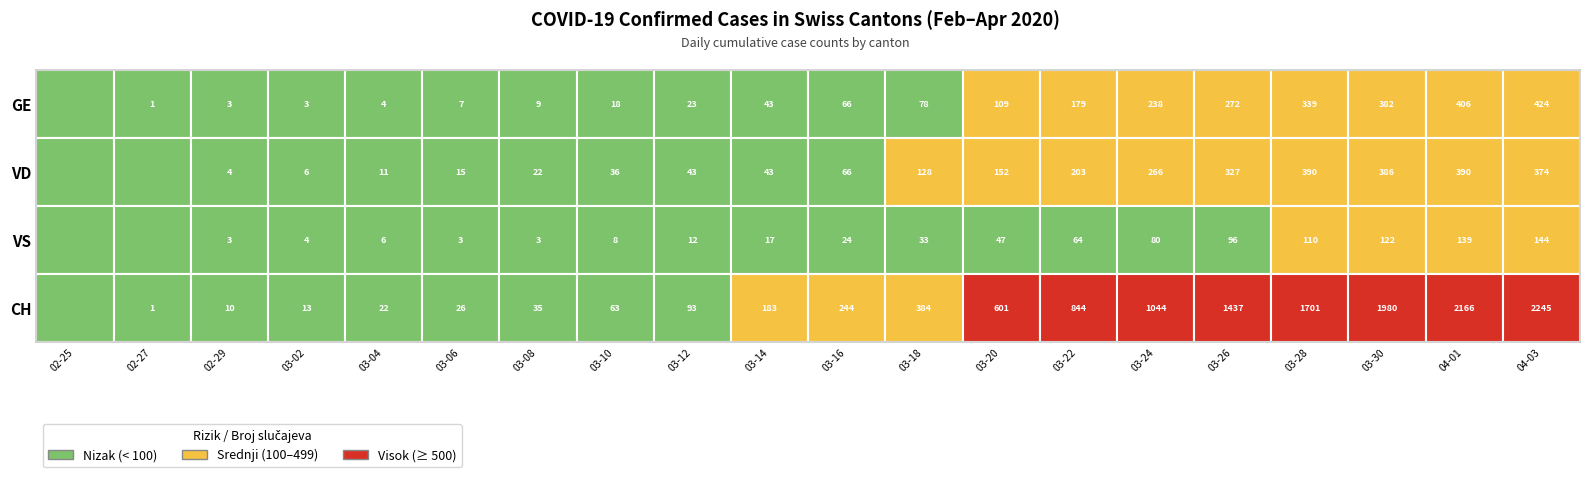

The value of GE at 2020-03-05 is 5. True or false?

True